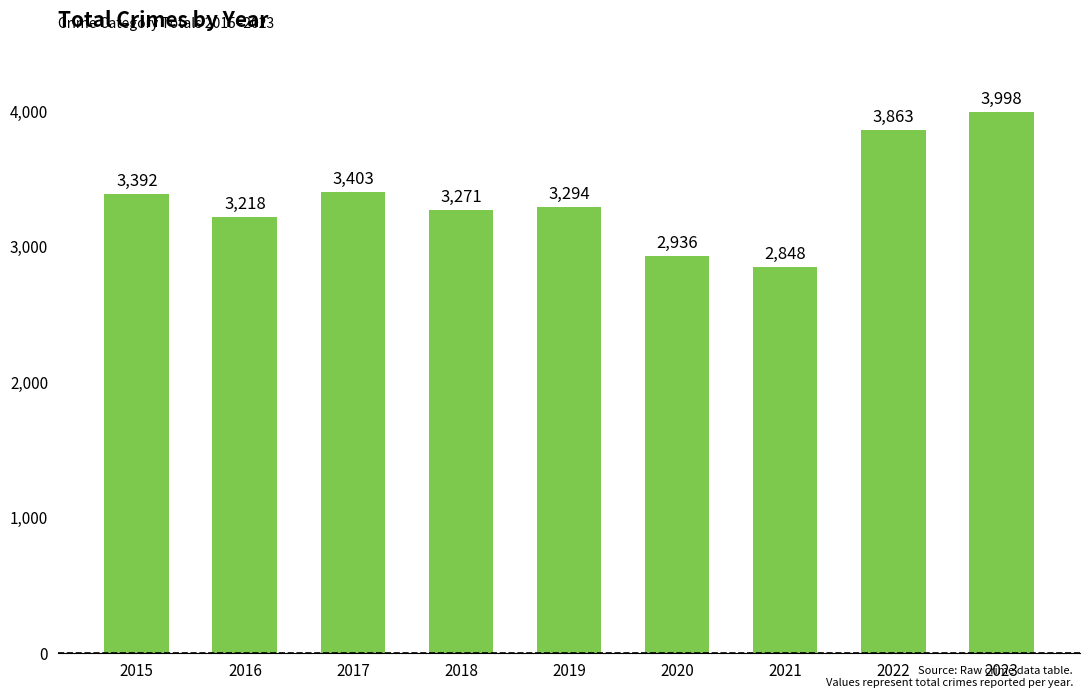

Does the chart contain stacked bars?

No